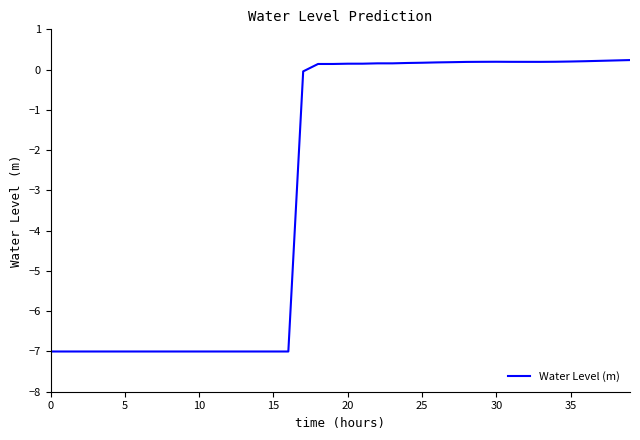

What is the difference between the maximum and minimum values?

7.2